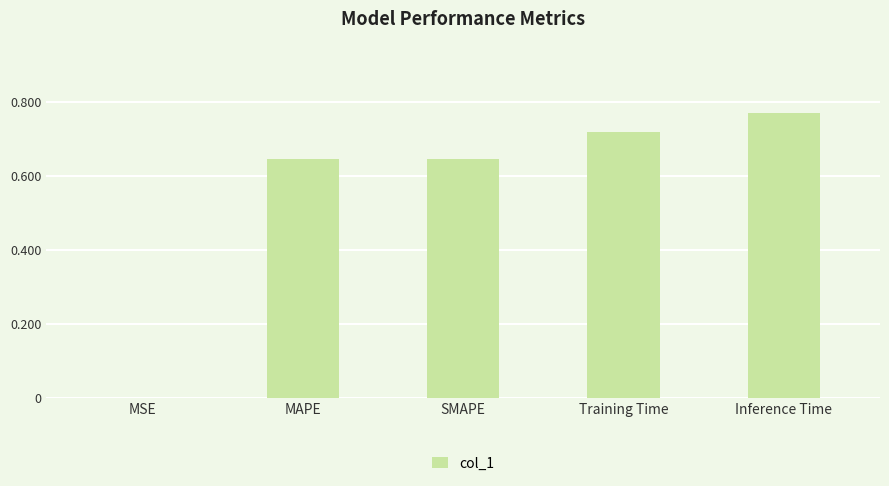

Between SMAPE and Training Time, which is larger?

Training Time